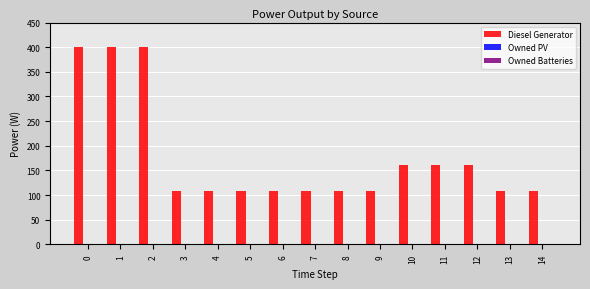

What is the average value?

177